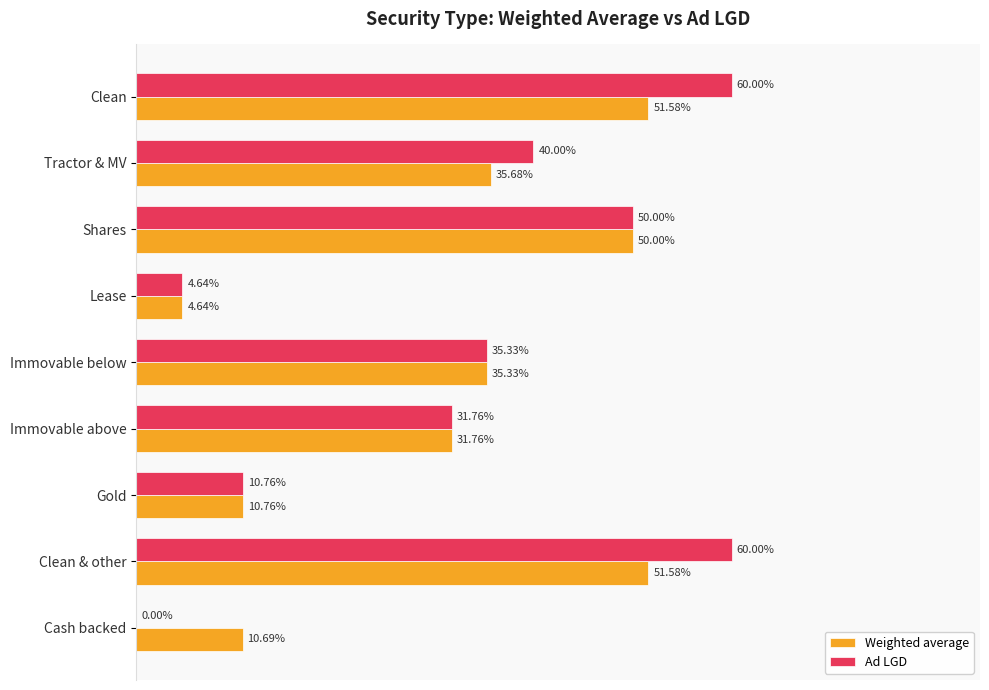

Rank the series by their average value, from highest to lowest.

Ad LGD, Weighted average